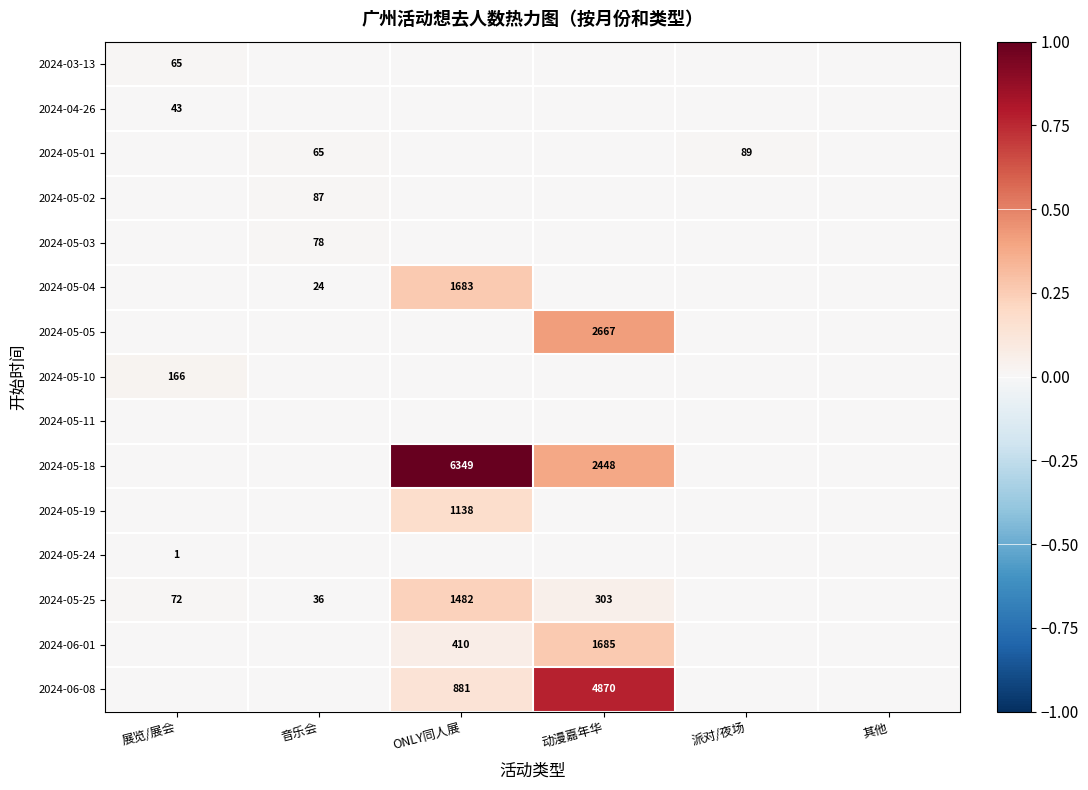

Is the value of 2024-06-01 at 动漫嘉年华 greater than the value of 2024-06-08 at 动漫嘉年华?

No